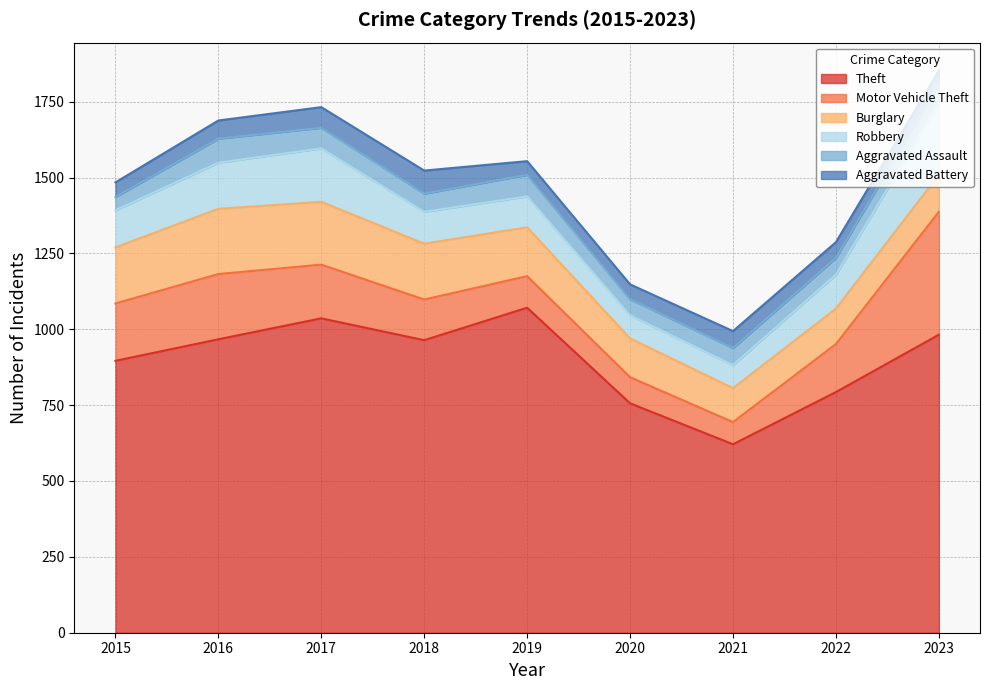

Is the value of Robbery at 2018 greater than the value of Theft at 2023?

No